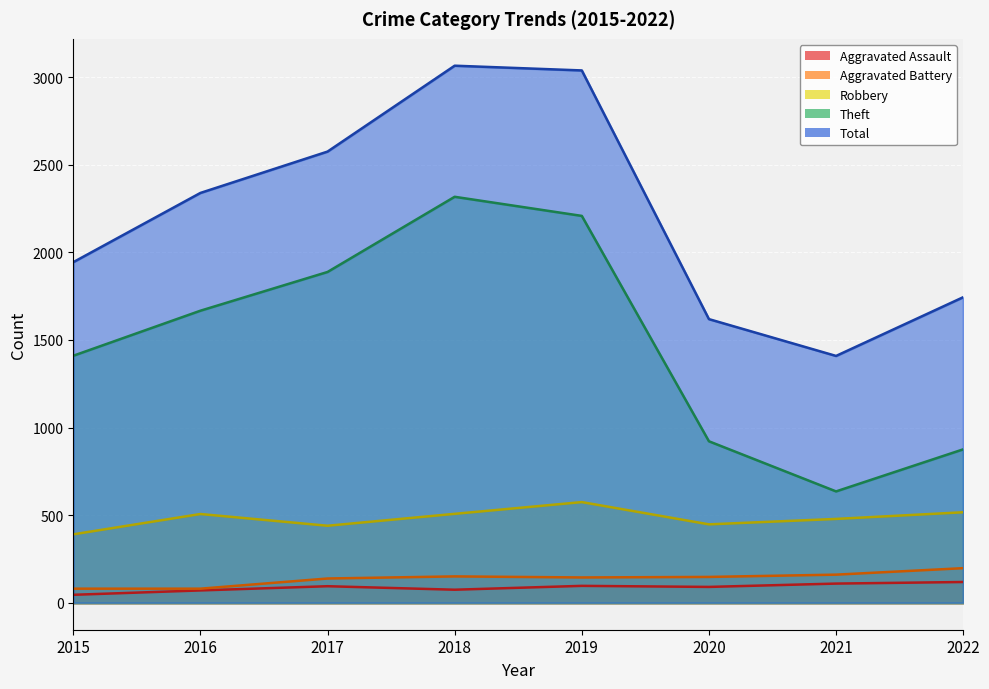

The value of Aggravated Assault at 2015 is 46. True or false?

True